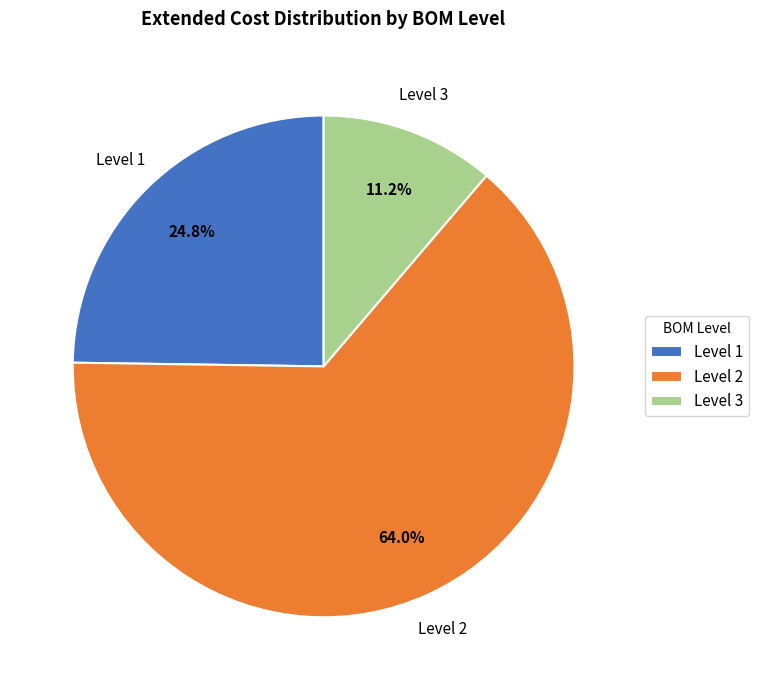

What is the largest slice in the pie chart?

Level 2